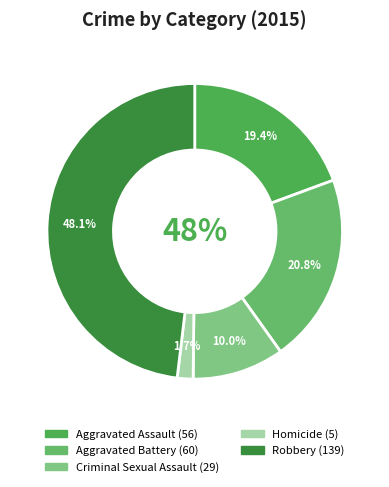

How many segments does this pie chart have?

5